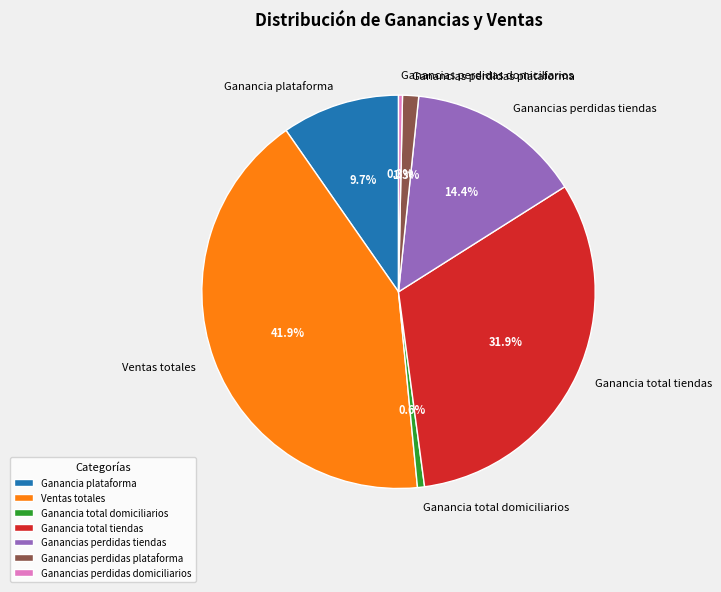

To the nearest percent, what portion does Ganancia plataforma represent?

10%